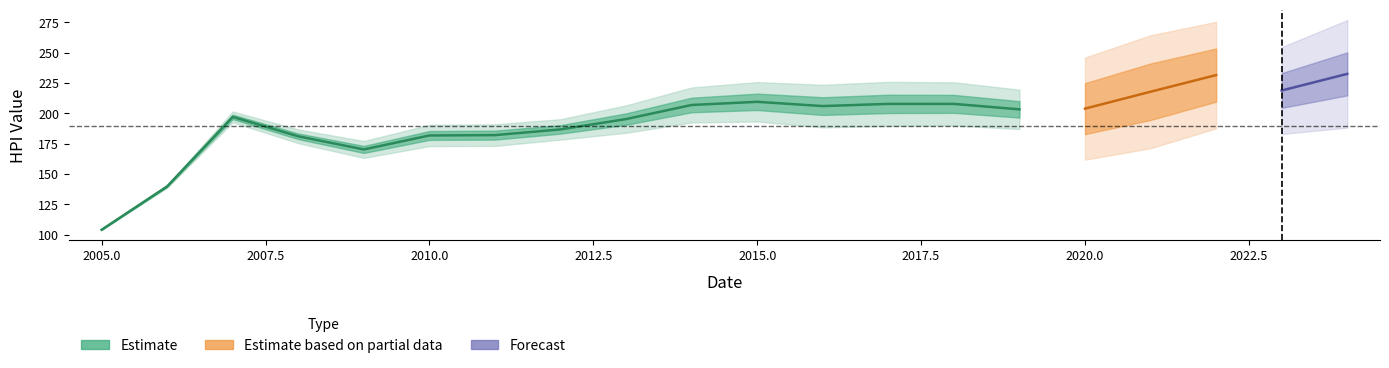

At how many categories does at least one series exceed 230?

2